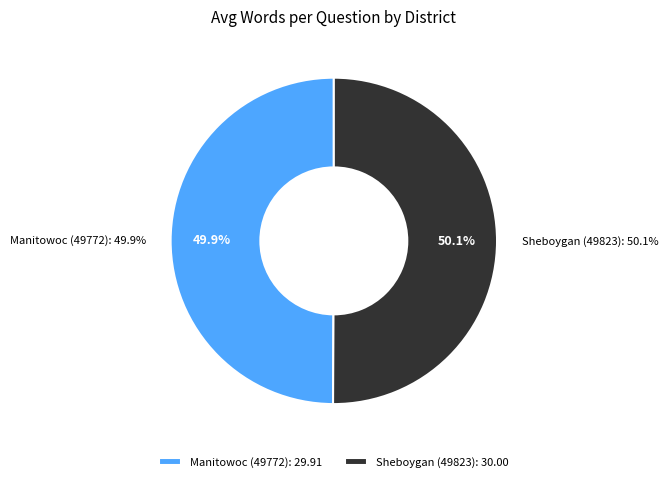

Which category has the biggest portion of the pie?

Sheboygan (49823)